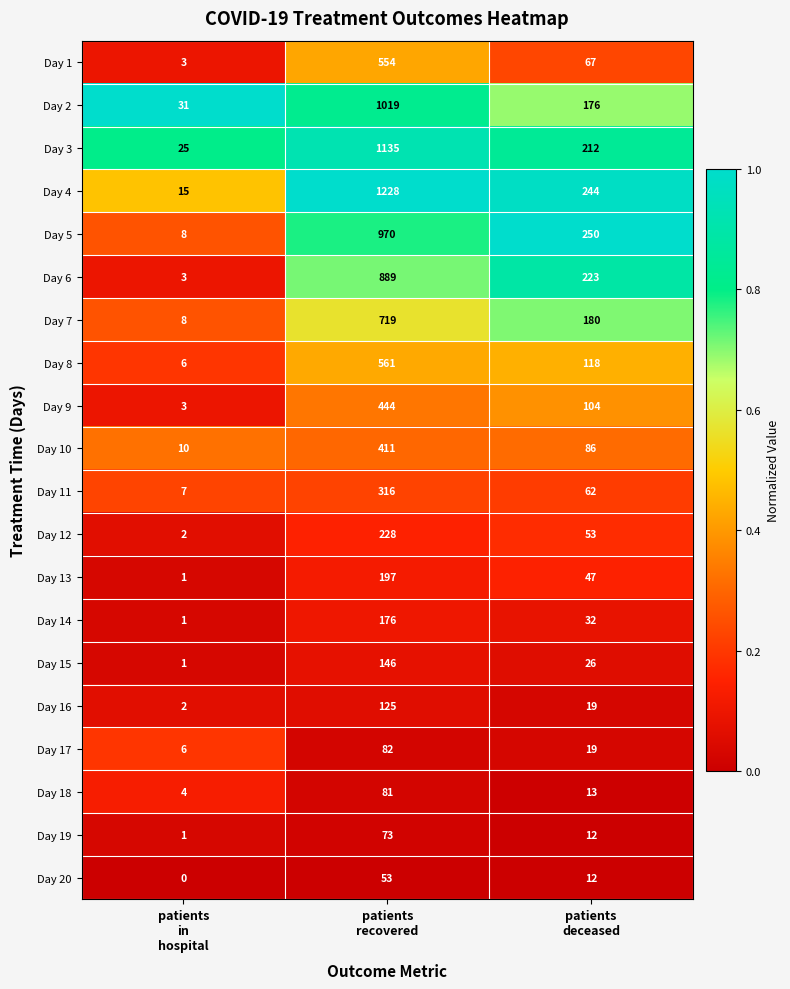

What is the difference between the highest and lowest values at patients
in
hospital?

31